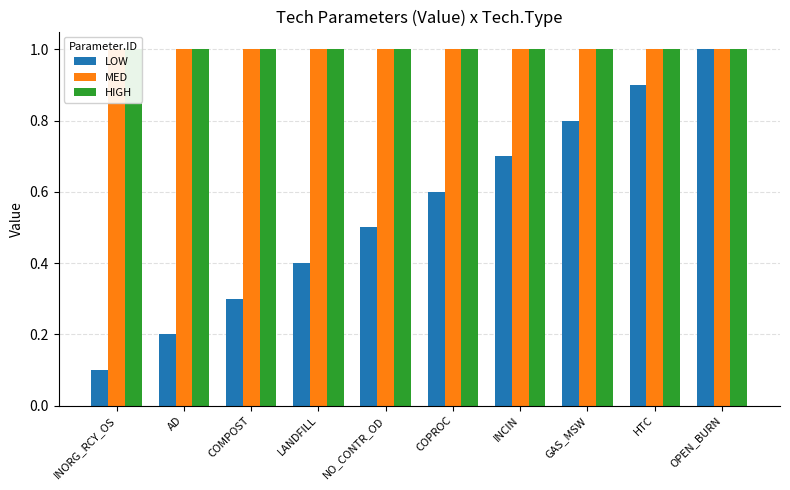

What are all the series names shown in the legend?

LOW, MED, HIGH